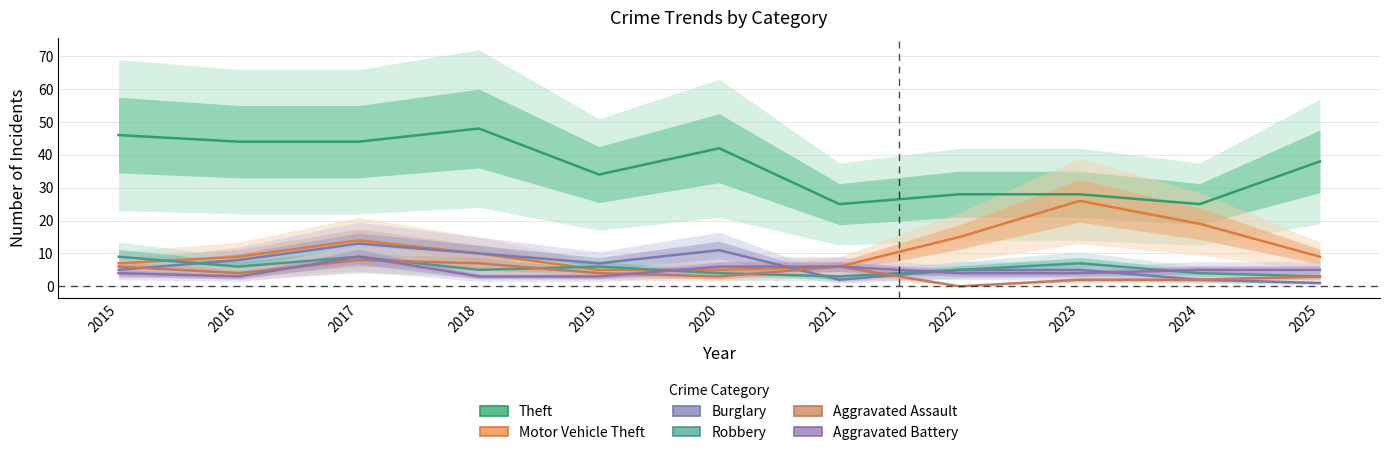

Where is the first local maximum for Aggravated Assault?

2017